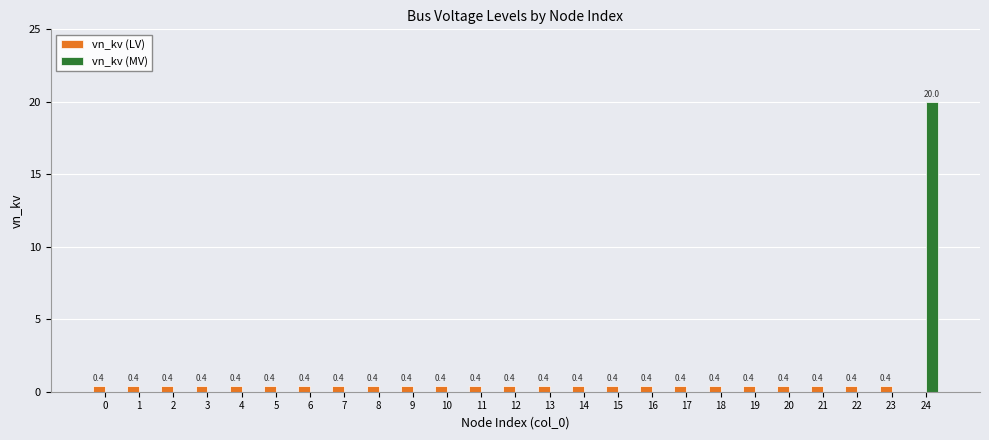

What is the highest value of the vn_kv (LV) series?

0.4